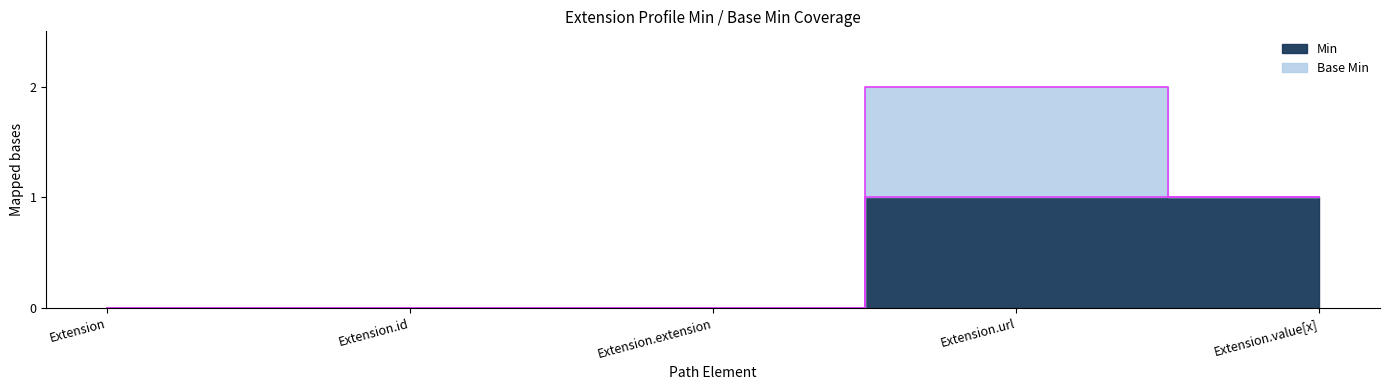

What position from the right is Extension.id?

4